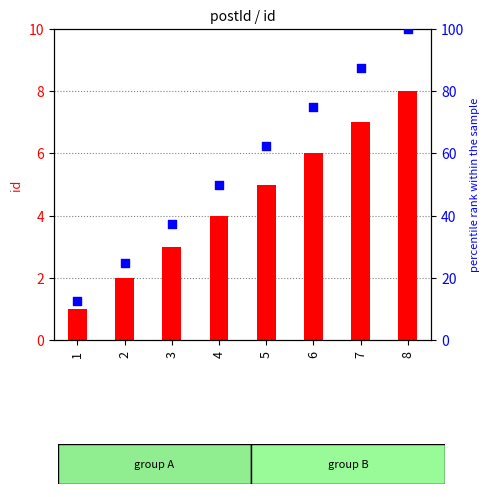

At which category is the sum across all series the highest?

8